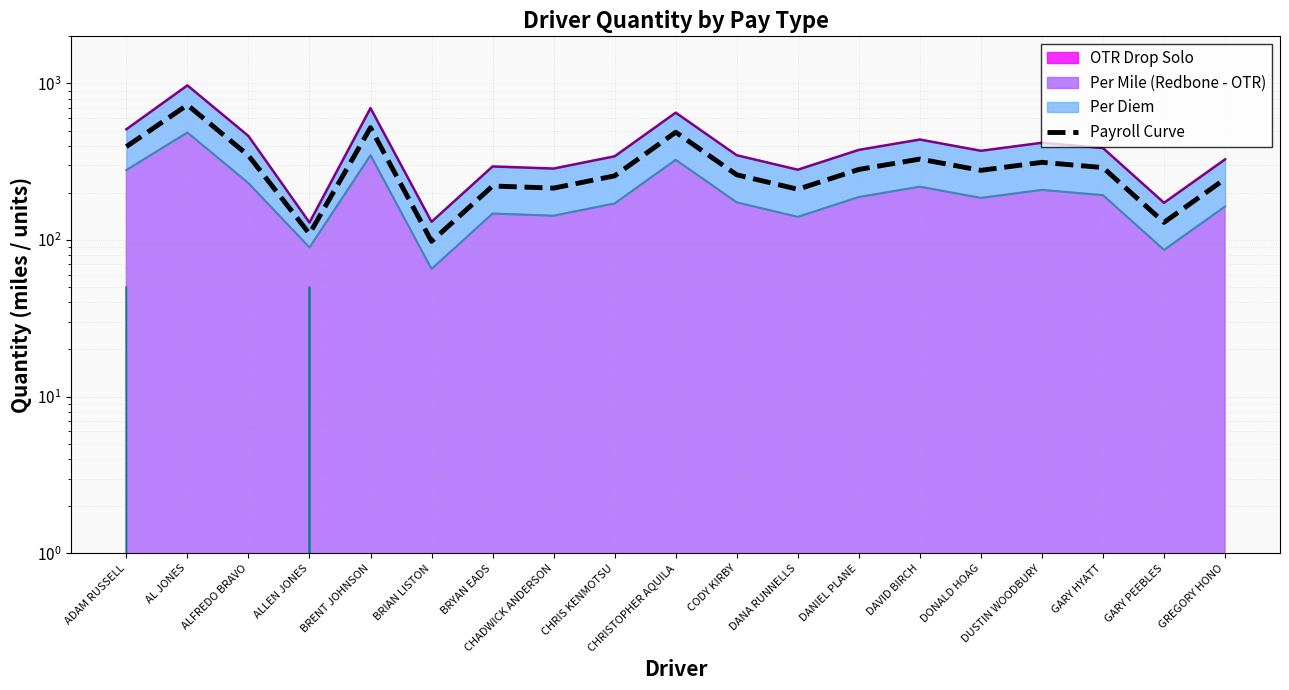

Is it true that the value at CHRIS KENMOTSU is 257.1?

True